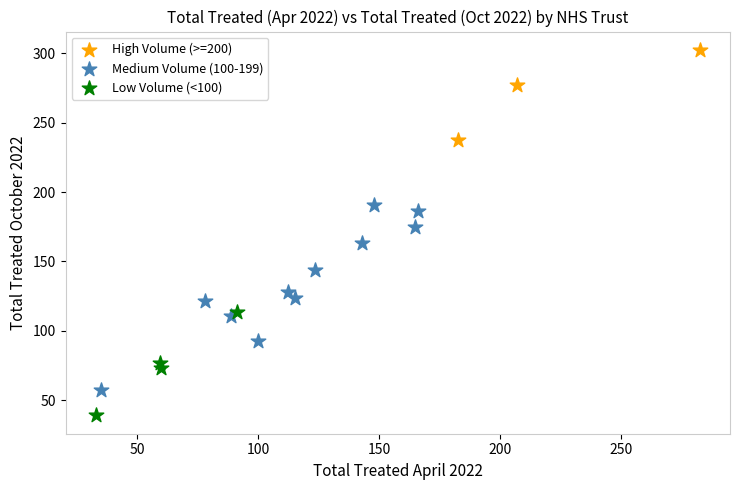

Which series contains the lowest Y value?

Low Volume (<100)